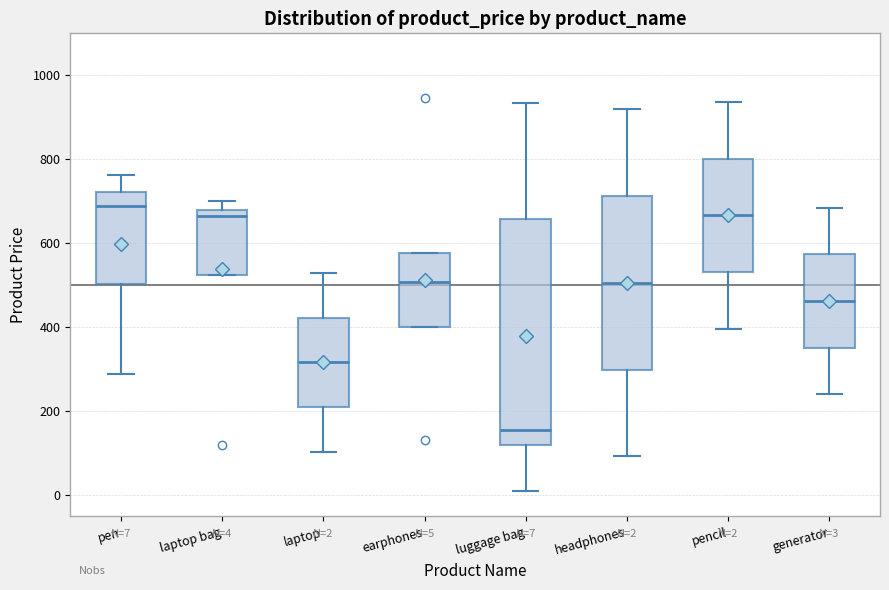

Comparing the boxes themselves (not the whiskers), which one is the tallest?

luggage bag